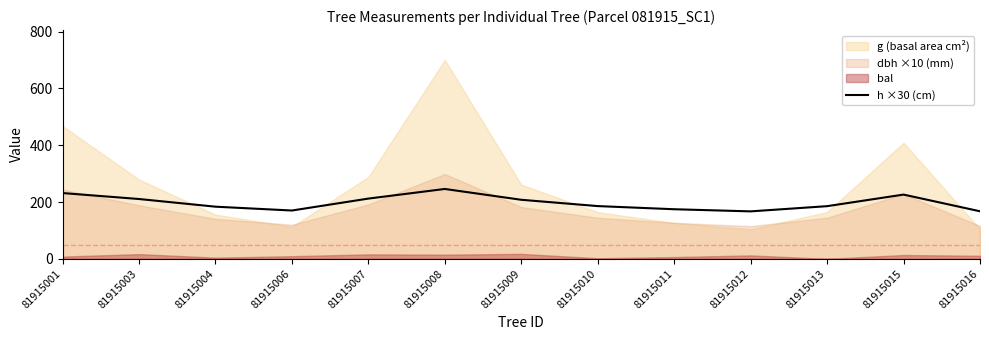

List the labels in order of value, largest first.

81915008, 81915001, 81915015, 81915007, 81915003, 81915009, 81915010, 81915013, 81915004, 81915011, 81915006, 81915016, 81915012